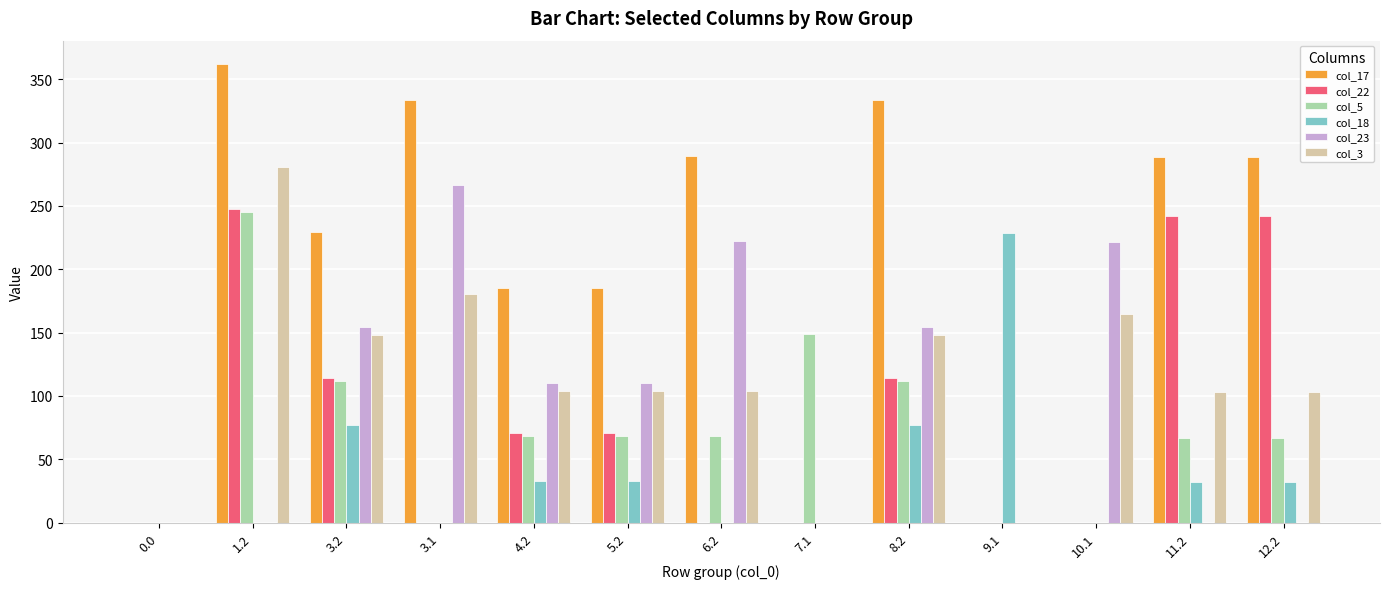

Between 6.2 and 8.2, which series saw the biggest shift?

col_22